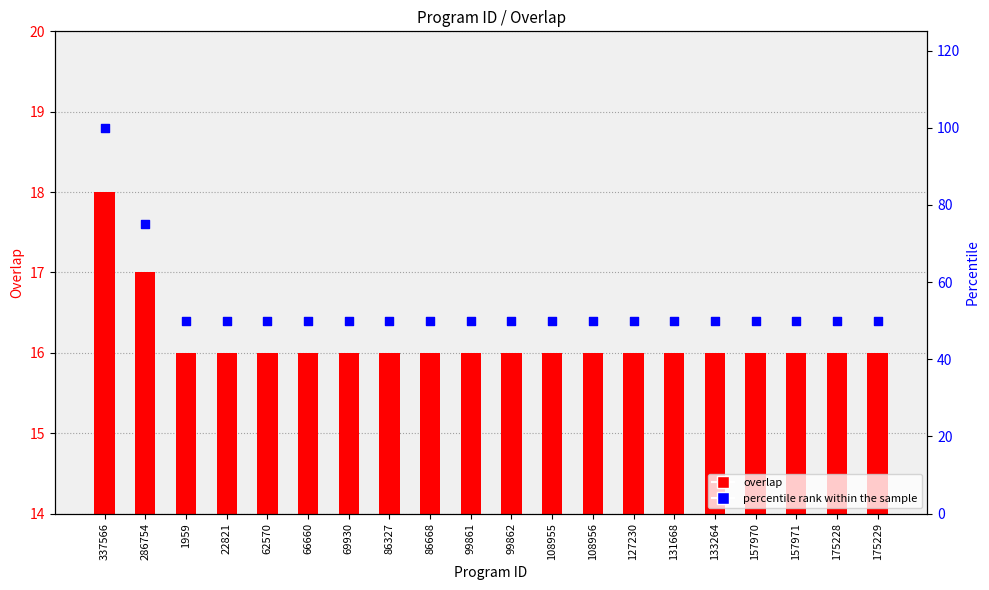

Which series reaches the maximum Y coordinate?

percentile rank within the sample